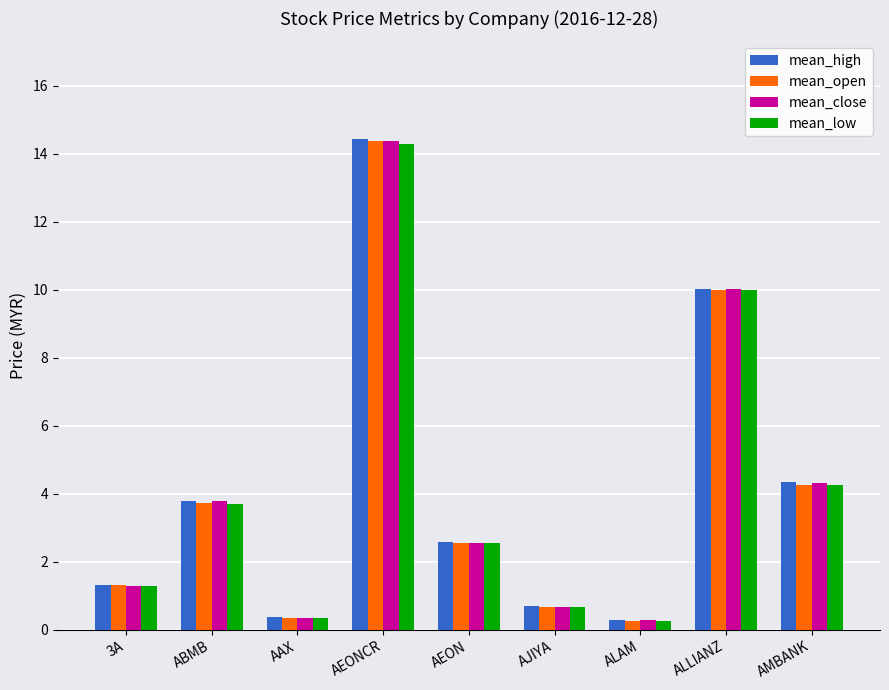

What is the label of the 7th bar from the right?

AAX